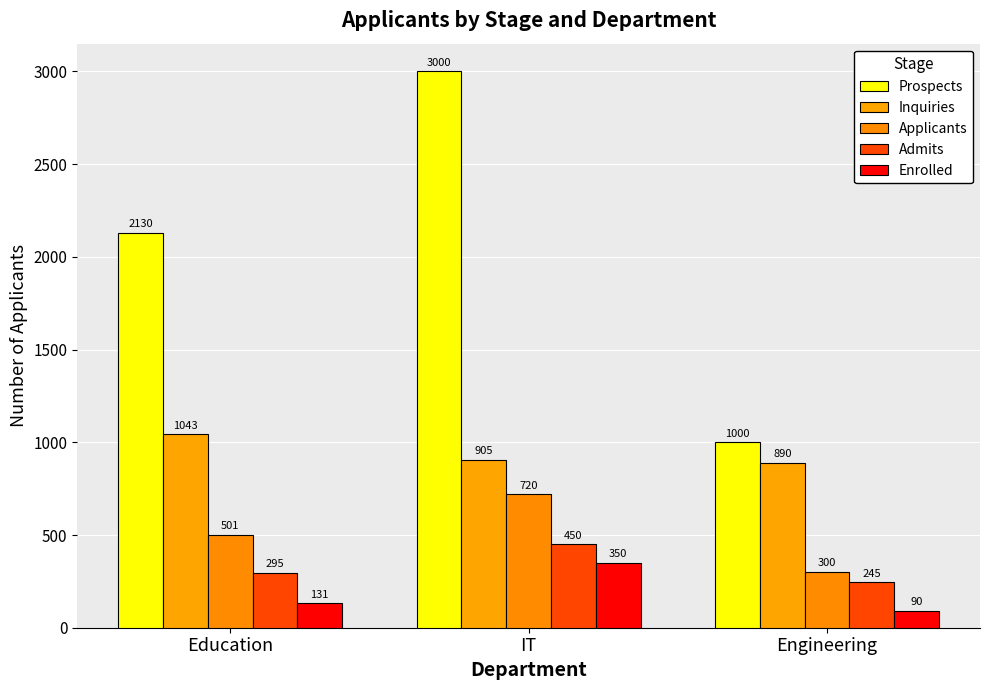

Where is Enrolled nearest to the value 220?

Education